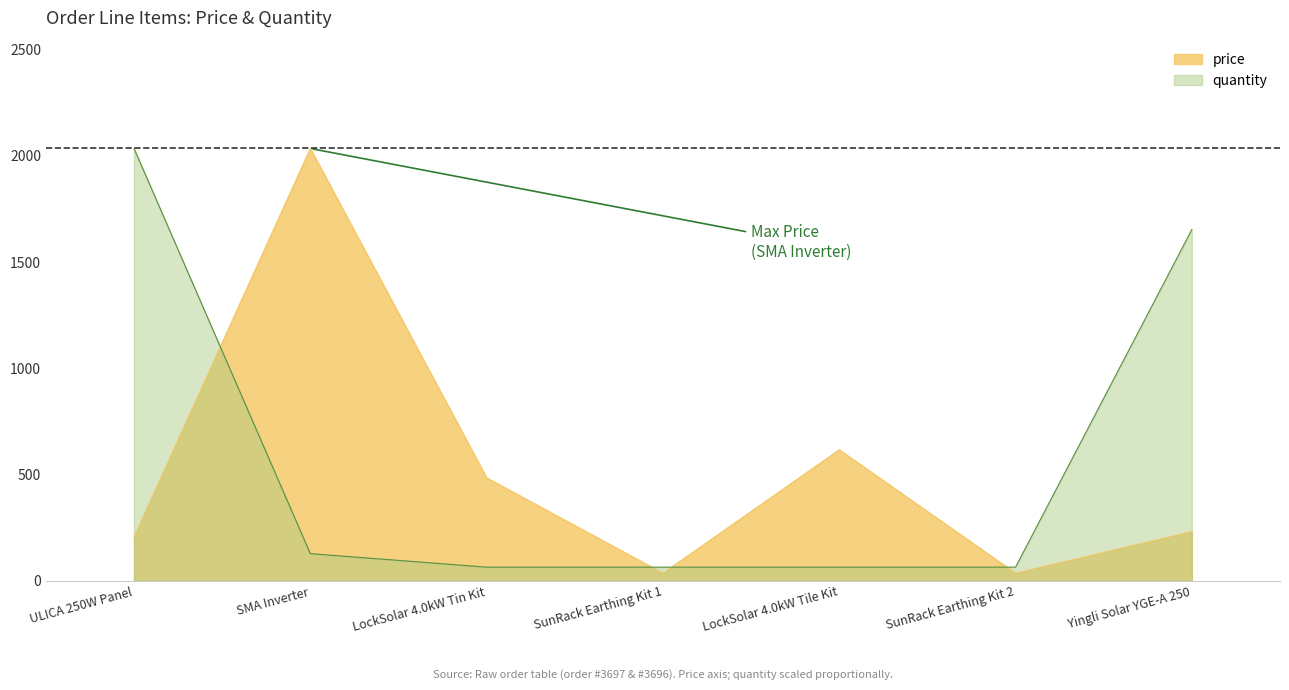

What is the label of the 3rd point from the right?

LockSolar 4.0kW Tile Kit